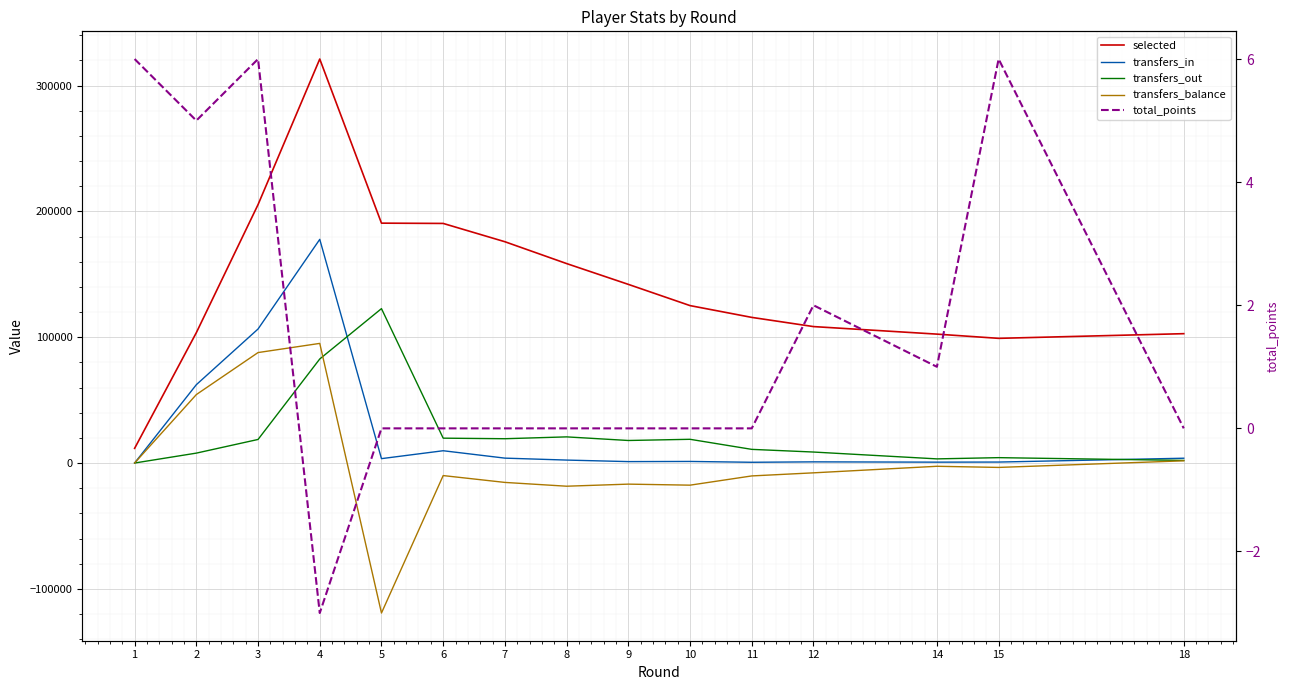

In selected, how many points are higher than both neighbors (excluding endpoints)?

1